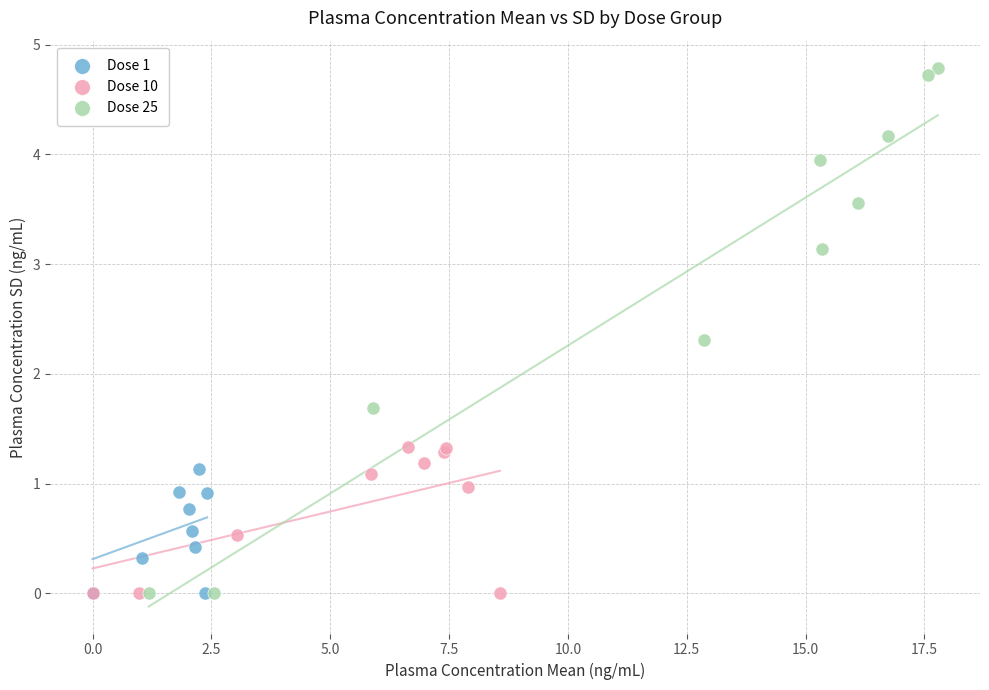

Which series has the largest Y range (max minus min)?

Dose 25